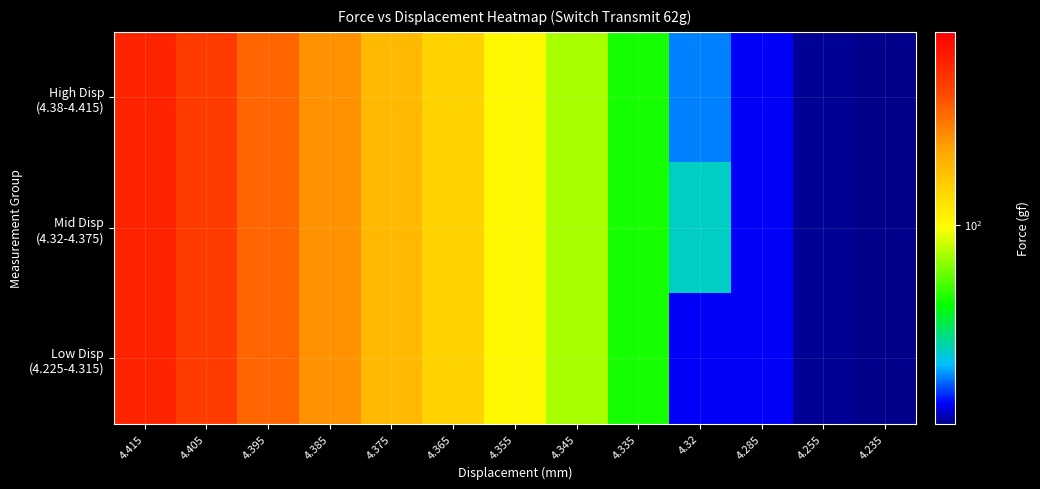

What is the smallest value displayed?

56.4